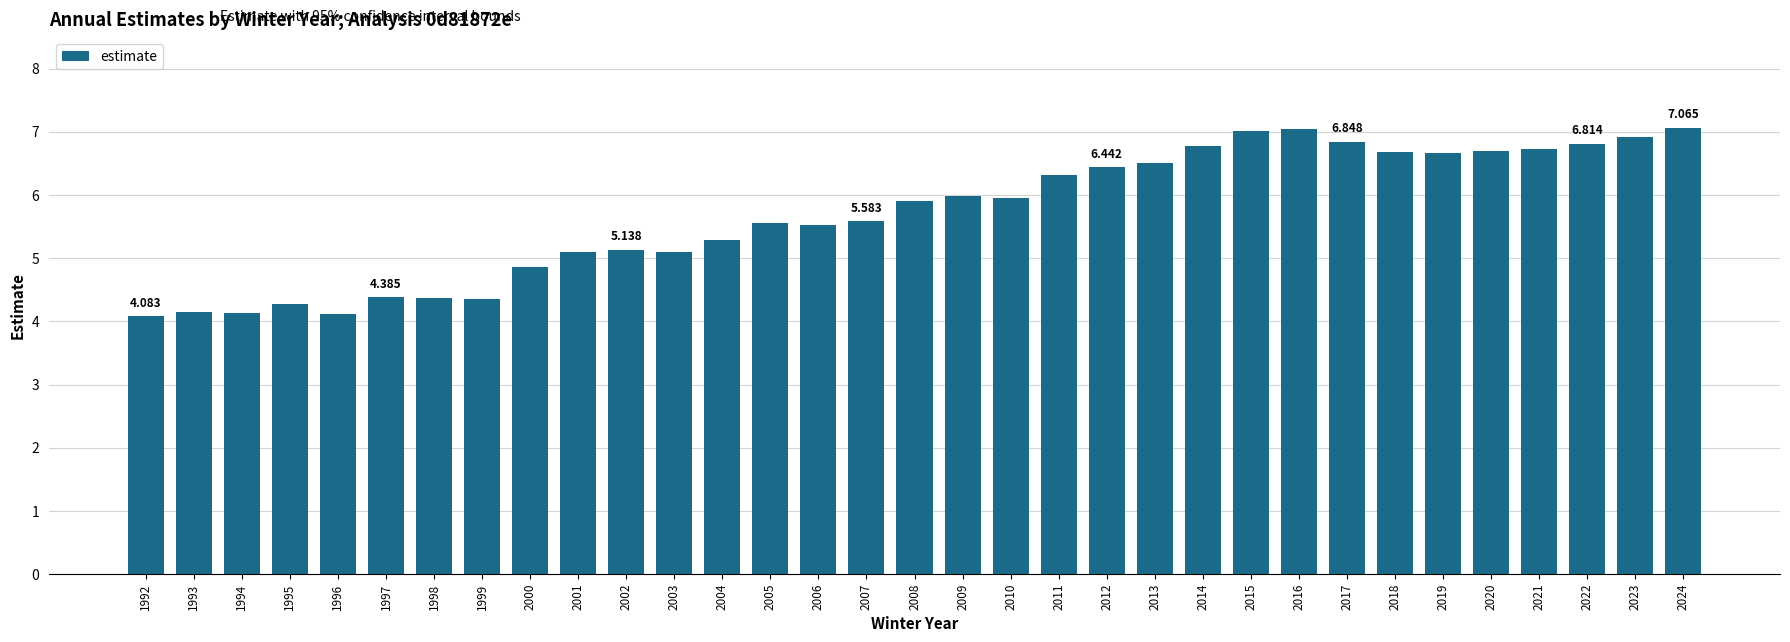

How many bars are there in total?

33